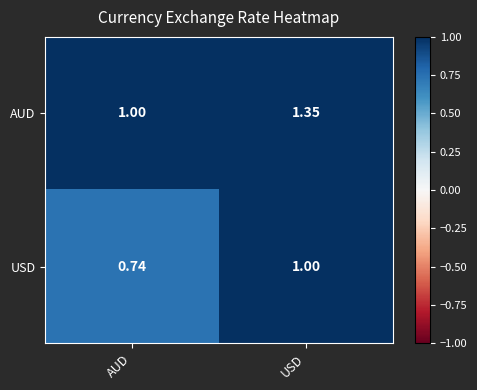

At which label does AUD reach its minimum?

AUD